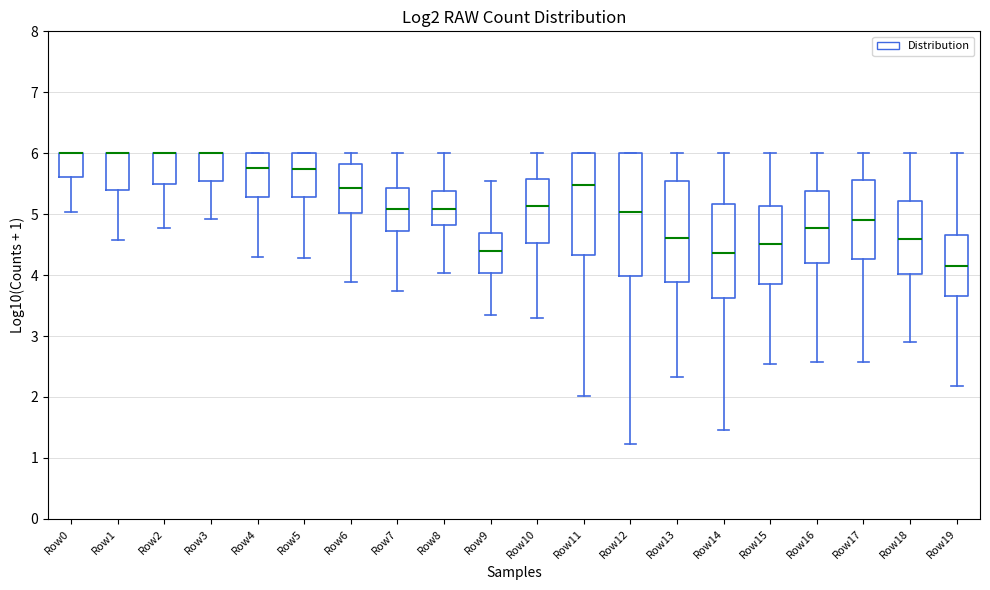

Reading left to right, transcribe this box plot: for each box, give where its median line is, the range the box spans, and where its two whiskers end, as read against the y-axis. The values are not printed on the chart, so give them approximately, as read against the axis.

Row0: median 6.0 (drawn on the box's upper edge), box 5.6 to 6.0, whiskers 5.0 to 6.0
Row1: median 6.0 (drawn on the box's upper edge), box 5.4 to 6.0, whiskers 4.6 to 6.0
Row2: median 6.0 (drawn on the box's upper edge), box 5.5 to 6.0, whiskers 4.8 to 6.0
Row3: median 6.0 (drawn on the box's upper edge), box 5.5 to 6.0, whiskers 4.9 to 6.0
Row4: median 5.8, box 5.3 to 6.0, whiskers 4.3 to 6.0
Row5: median 5.7, box 5.3 to 6.0, whiskers 4.3 to 6.0
Row6: median 5.4, box 5.0 to 5.8, whiskers 3.9 to 6.0
Row7: median 5.1, box 4.7 to 5.4, whiskers 3.7 to 6.0
Row8: median 5.1, box 4.8 to 5.4, whiskers 4.0 to 6.0
Row9: median 4.4, box 4.0 to 4.7, whiskers 3.3 to 5.6
Row10: median 5.1, box 4.5 to 5.6, whiskers 3.3 to 6.0
Row11: median 5.5, box 4.3 to 6.0, whiskers 2.0 to 6.0
Row12: median 5.0, box 4.0 to 6.0, whiskers 1.2 to 6.0
Row13: median 4.6, box 3.9 to 5.5, whiskers 2.3 to 6.0
Row14: median 4.4, box 3.6 to 5.2, whiskers 1.5 to 6.0
Row15: median 4.5, box 3.8 to 5.1, whiskers 2.5 to 6.0
Row16: median 4.8, box 4.2 to 5.4, whiskers 2.6 to 6.0
Row17: median 4.9, box 4.3 to 5.6, whiskers 2.6 to 6.0
Row18: median 4.6, box 4.0 to 5.2, whiskers 2.9 to 6.0
Row19: median 4.1, box 3.7 to 4.7, whiskers 2.2 to 6.0